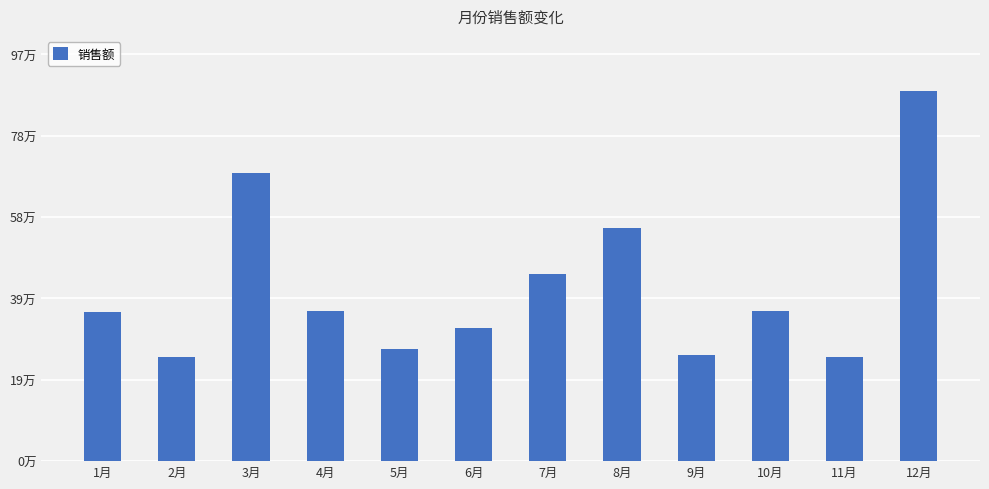

Does the chart contain stacked bars?

No